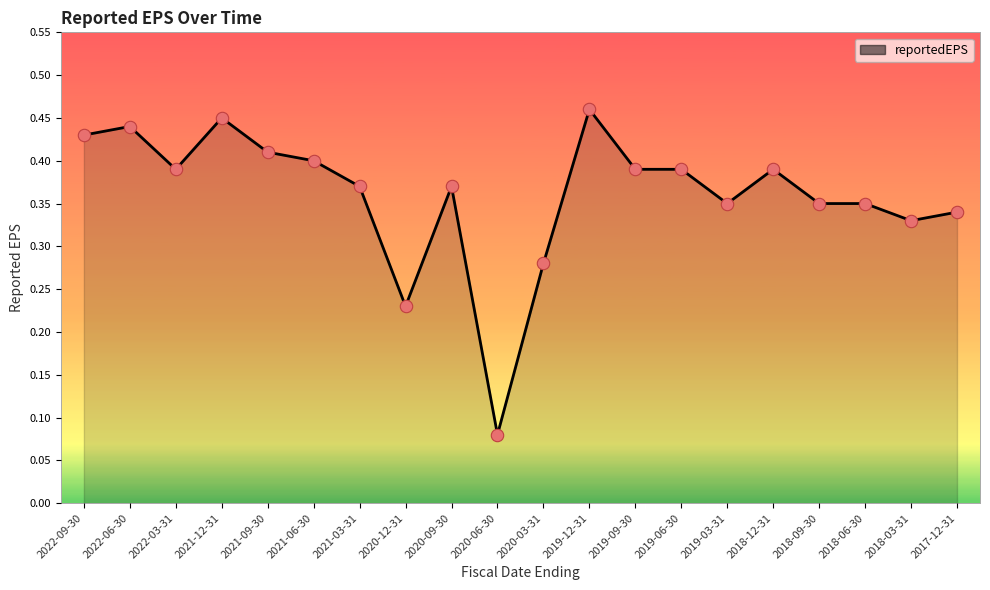

Between 2021-09-30 and 2019-03-31, which is larger?

2021-09-30